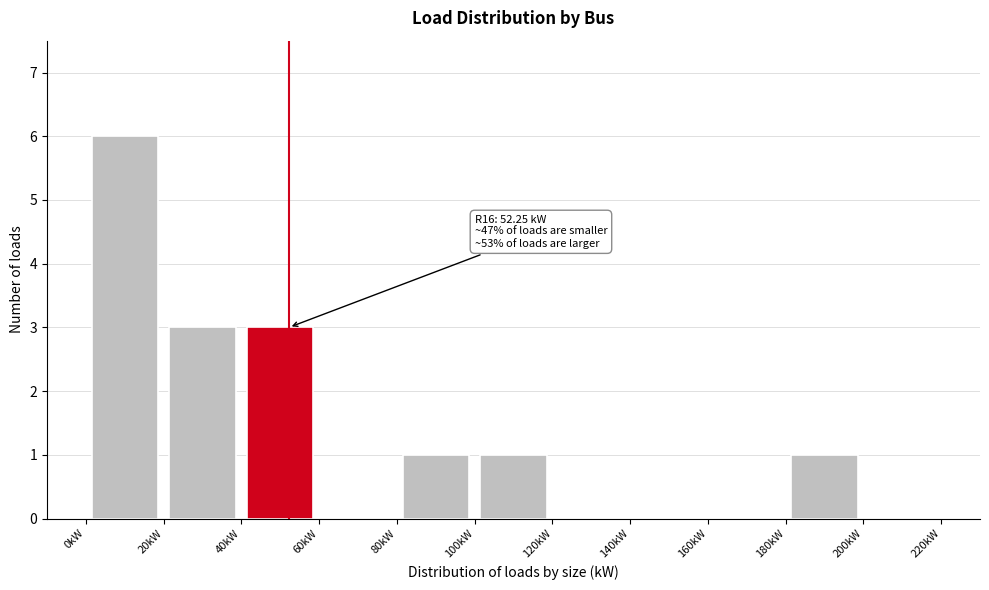

Over which range of the x-axis is the bar tallest?

0 to 20